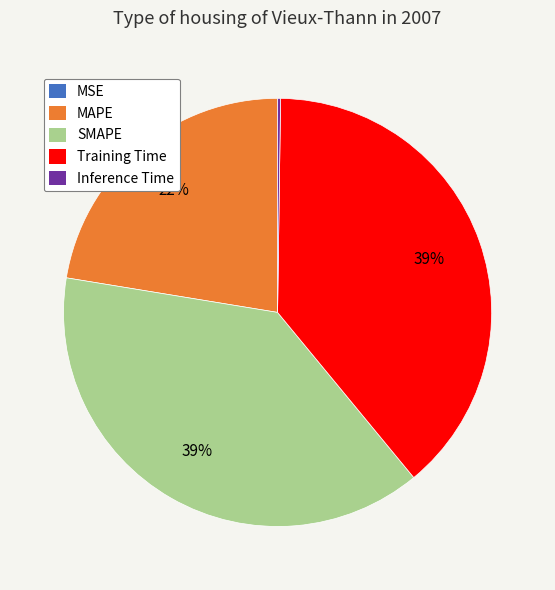

Does any single category account for the majority?

No